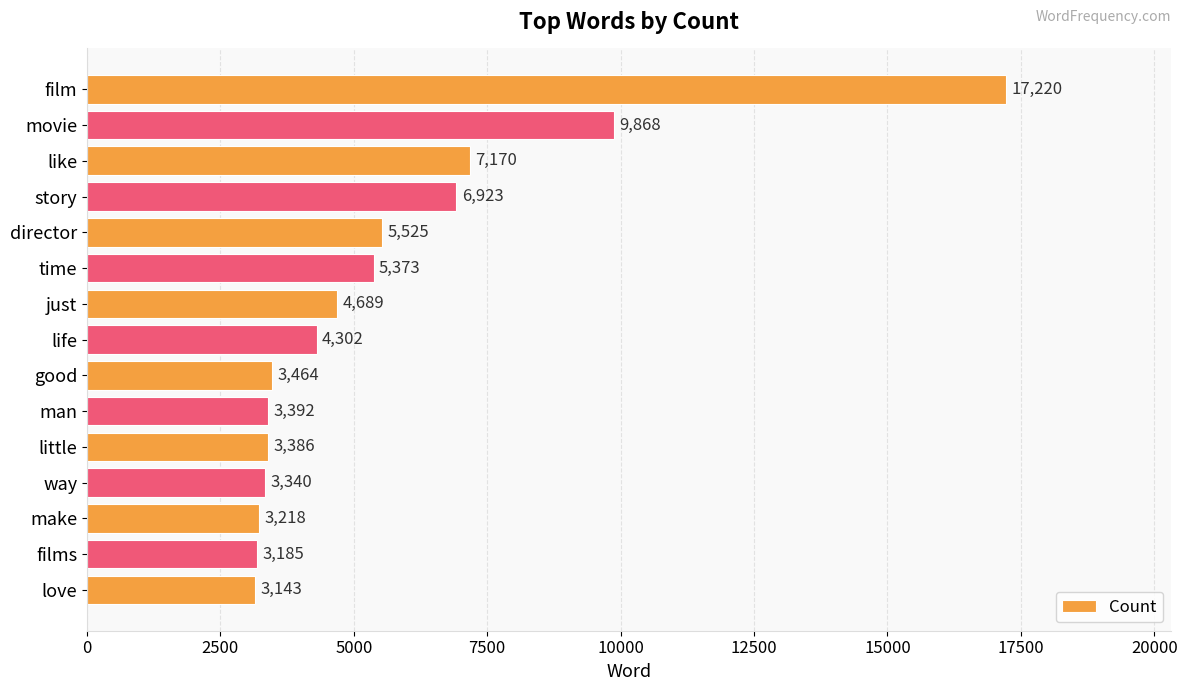

What is the ratio of the value at like to the value at way?

2.1